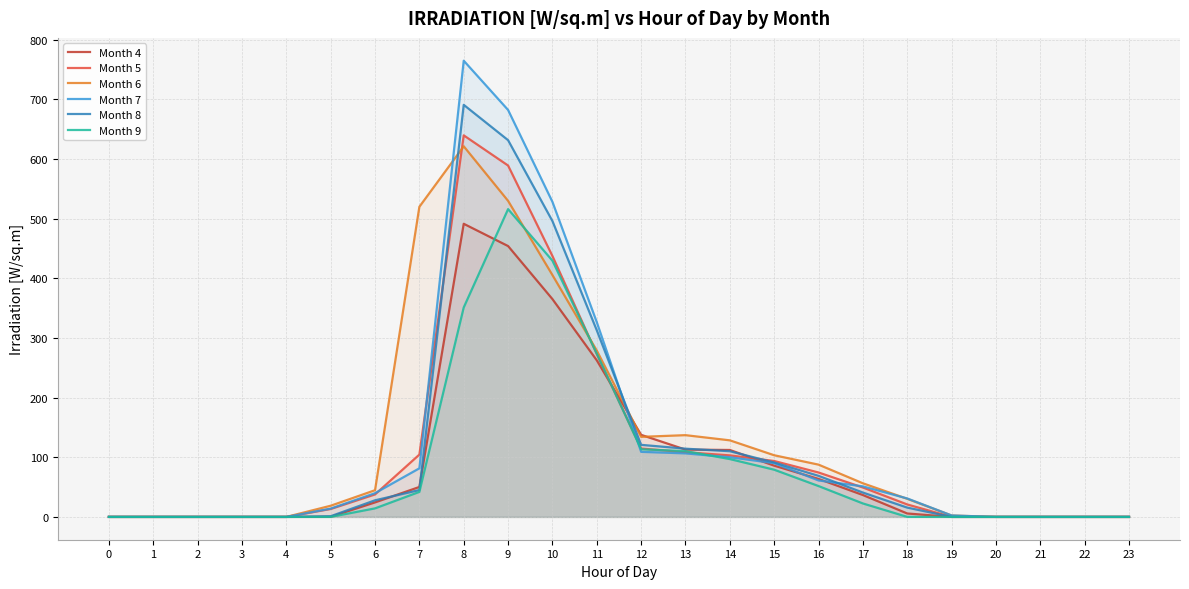

At which category does Month 6 reach its first local peak?

8